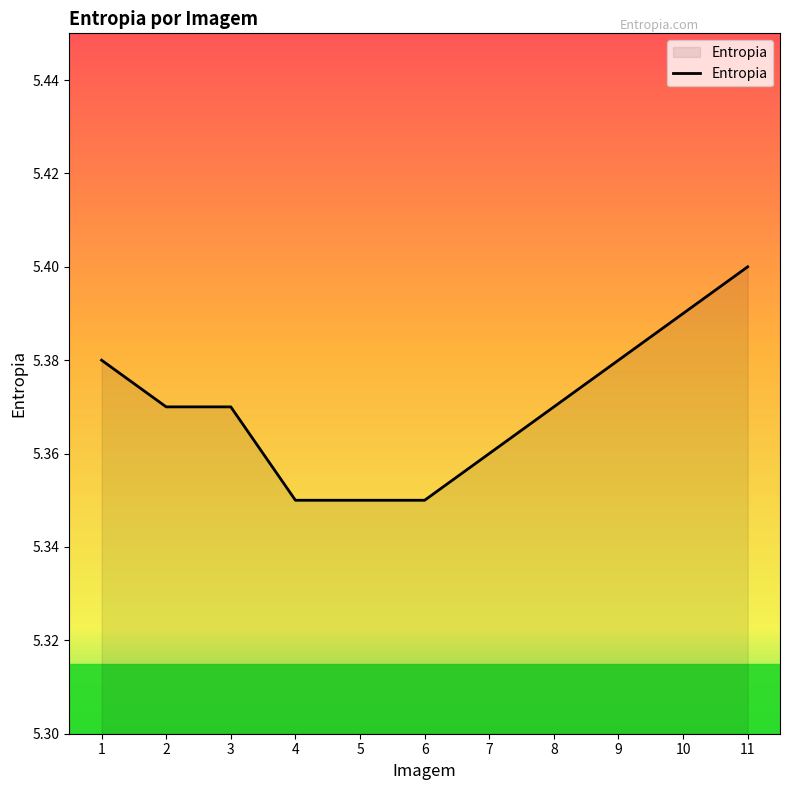

Is it true that the value at 1 is 5.4?

True